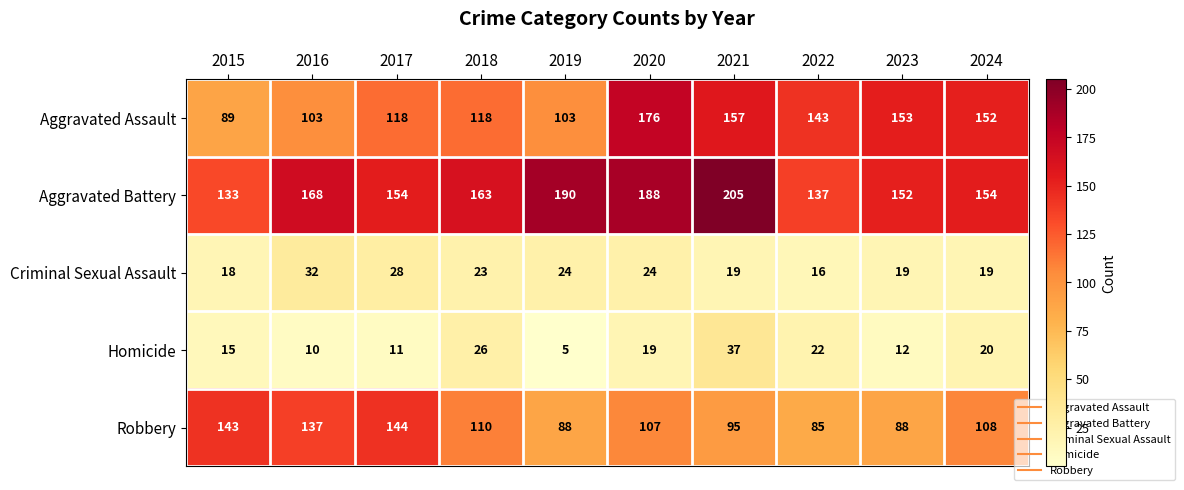

What is the total value across all series at 2015?

398